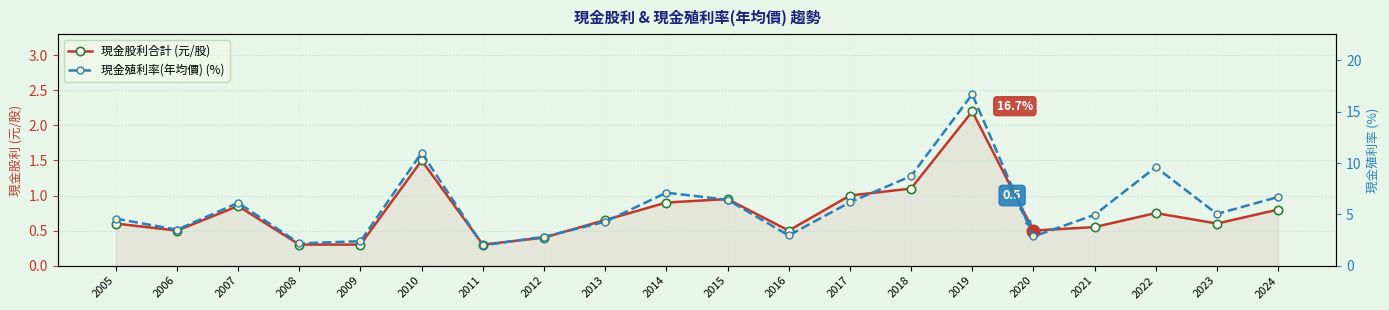

What is the smallest value displayed?

0.3